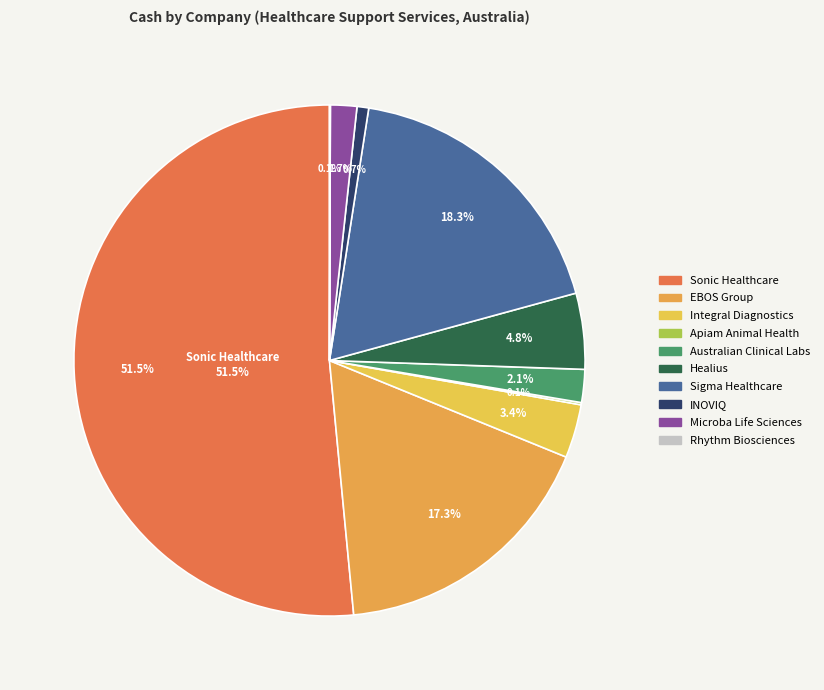

What is the ratio of the value at Healius to the value at Australian Clinical Labs?

2.3